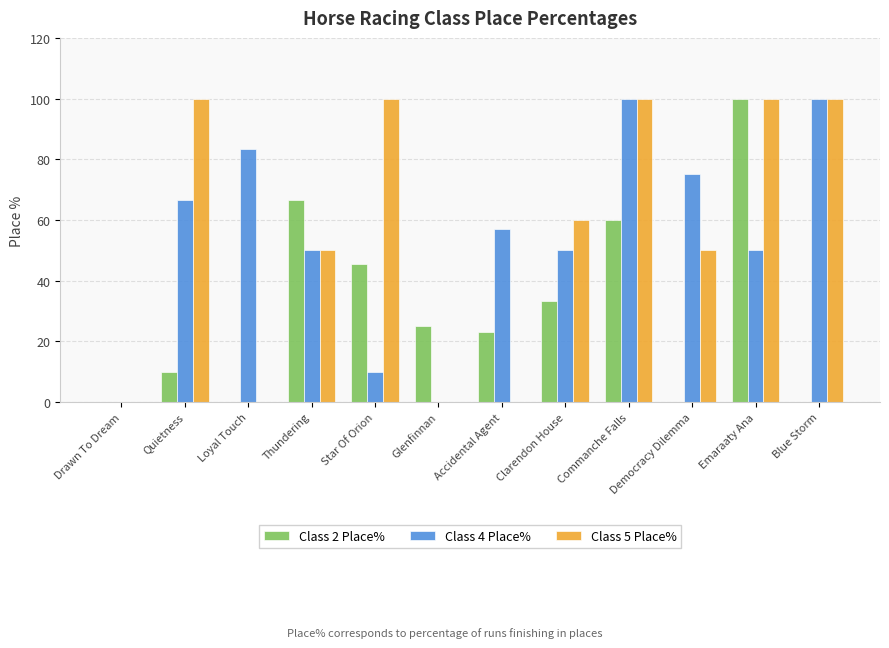

Reading right to left, what are all the values shown in this chart?

Class 2 Place%: 0.0	100.0	0.0	60.0	33.3	23.1	25.0	45.5	66.7	0.0	10.0	0.0
Class 4 Place%: 100.0	50.0	75.0	100.0	50.0	57.1	0.0	10.0	50.0	83.3	66.7	0.0
Class 5 Place%: 100.0	100.0	50.0	100.0	60.0	0.0	0.0	100.0	50.0	0.0	100.0	0.0